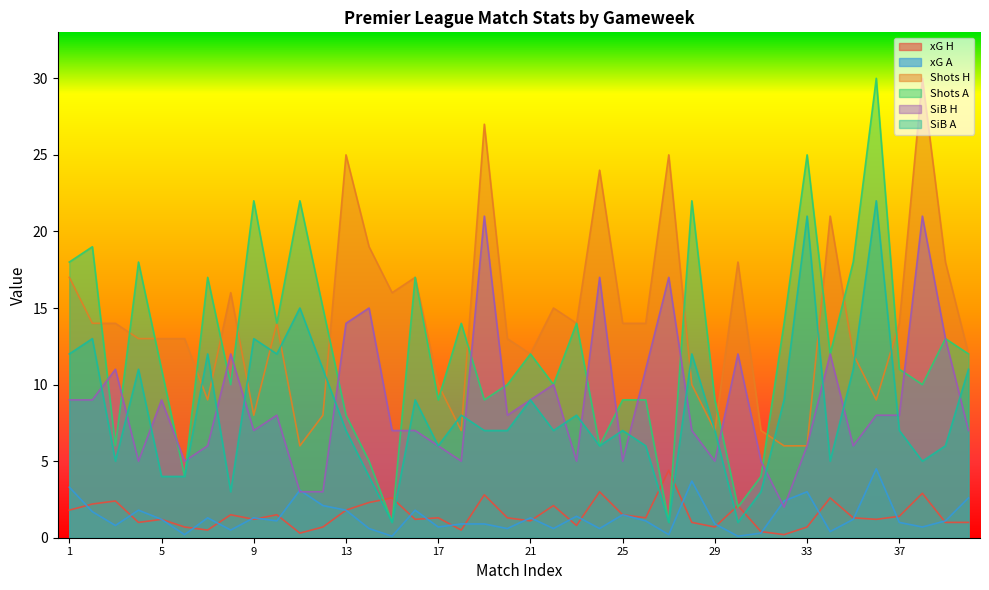

At how many categories does at least one series exceed 23?

7